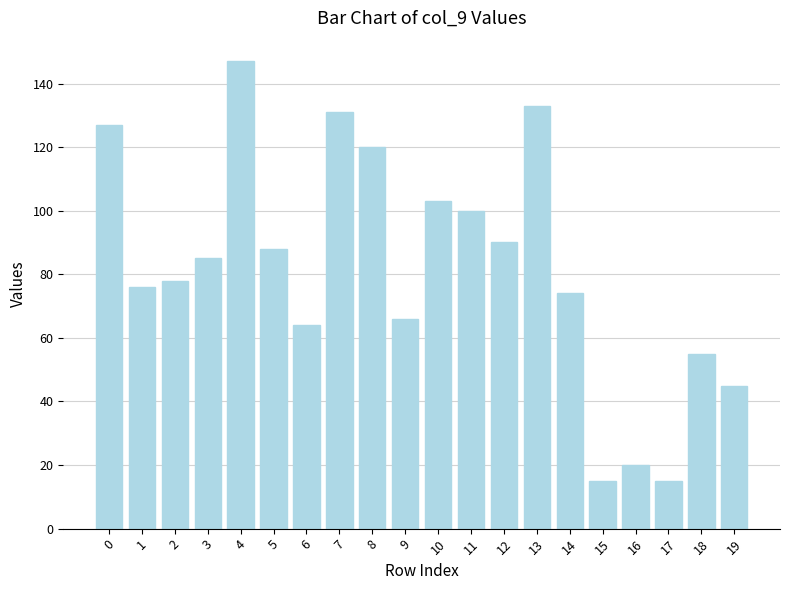

Is it true that the value at 5 is 27?

False